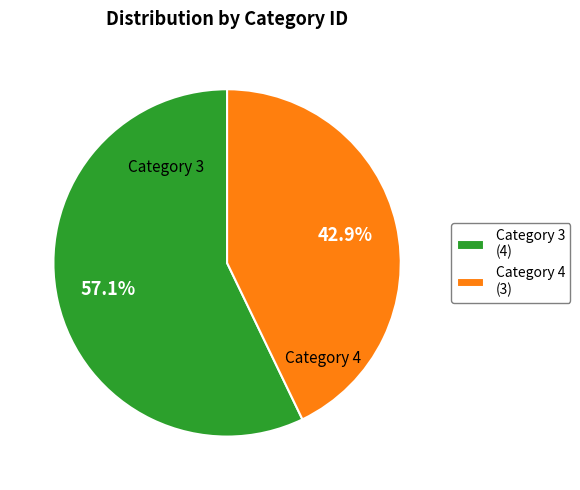

Combined, what portion of the pie is Category 3 (4) and Category 4 (3)?

100.0%